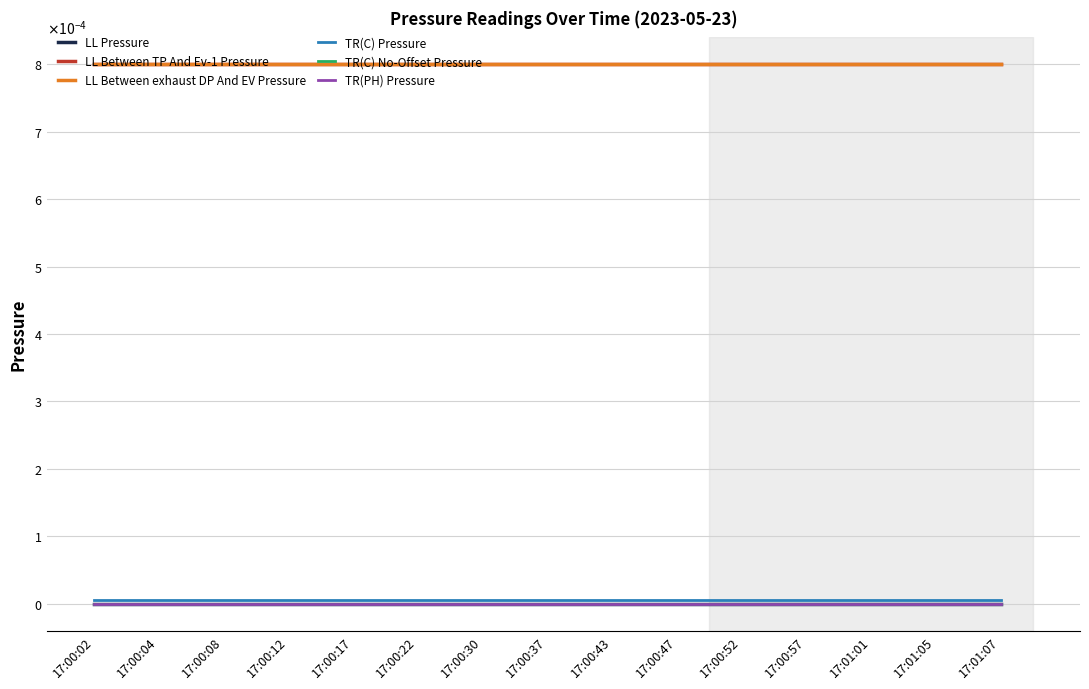

At which label does LL Between TP And Ev-1 Pressure reach its minimum?

17:00:02